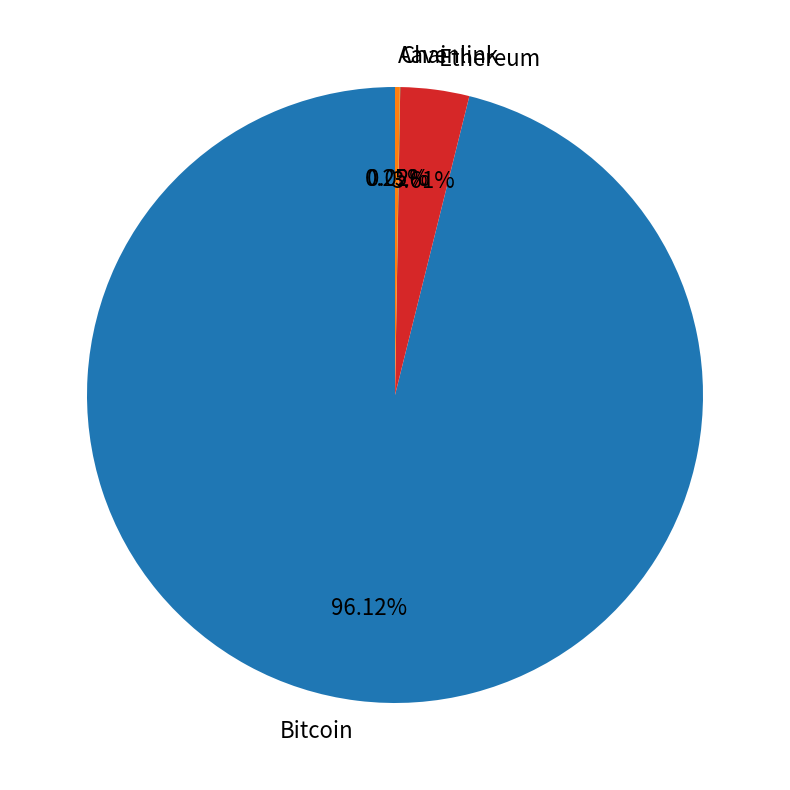

What portion of the pie excludes Ethereum?

96.4%